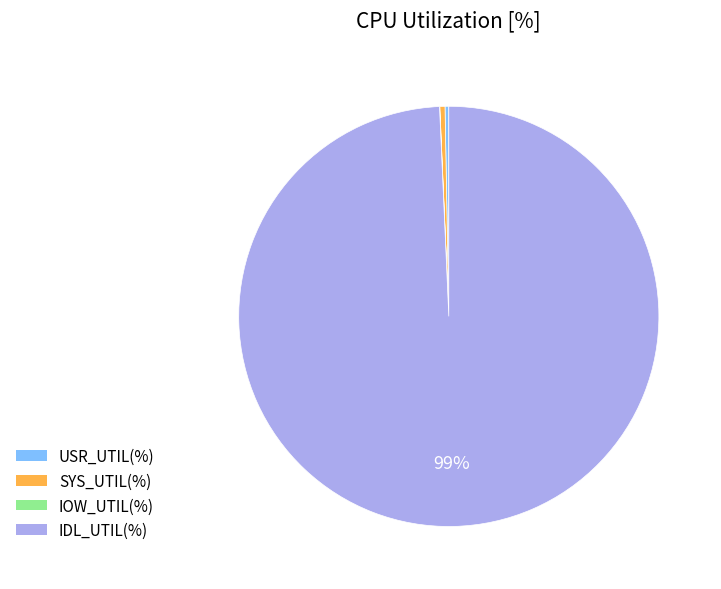

The SYS_UTIL(%) slice represents 0% of the pie. True or false?

True